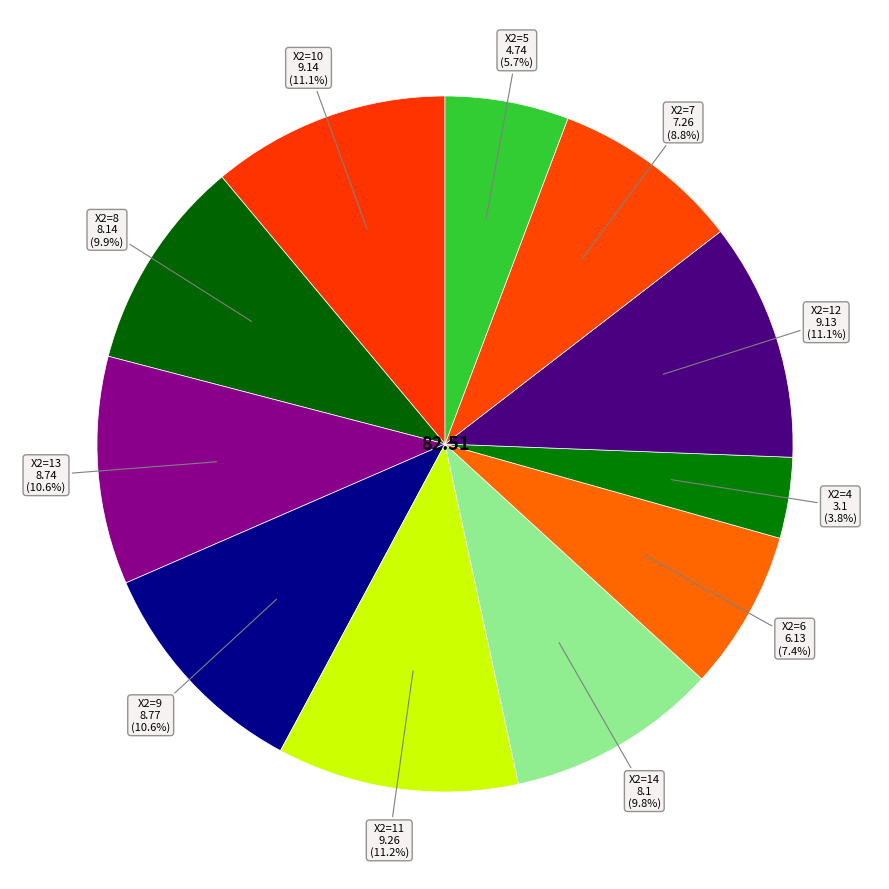

To the nearest percent, what is the difference between the largest and smallest slice percentages?

7%